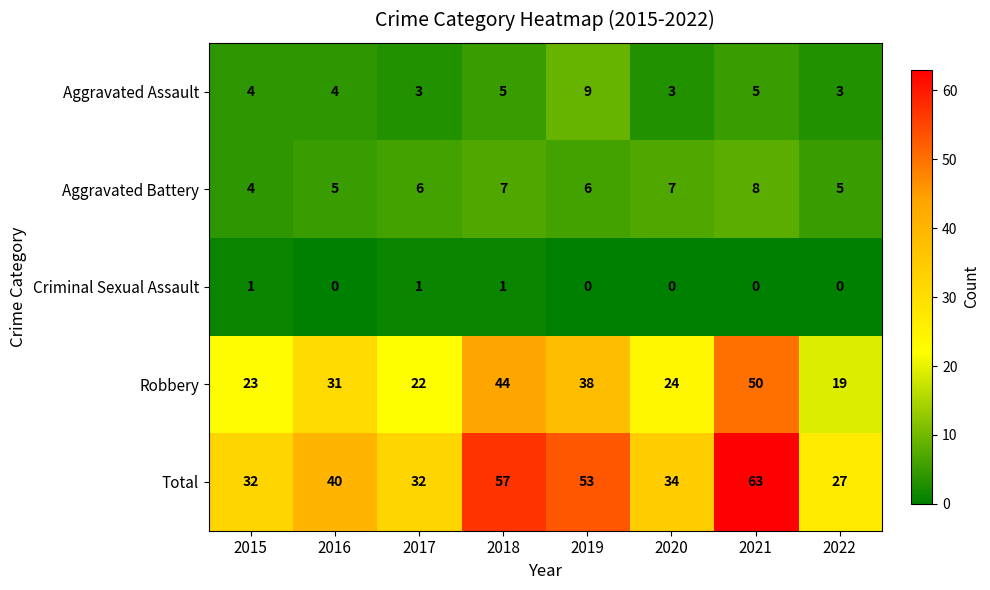

What is the sum of all Aggravated Battery values?

48